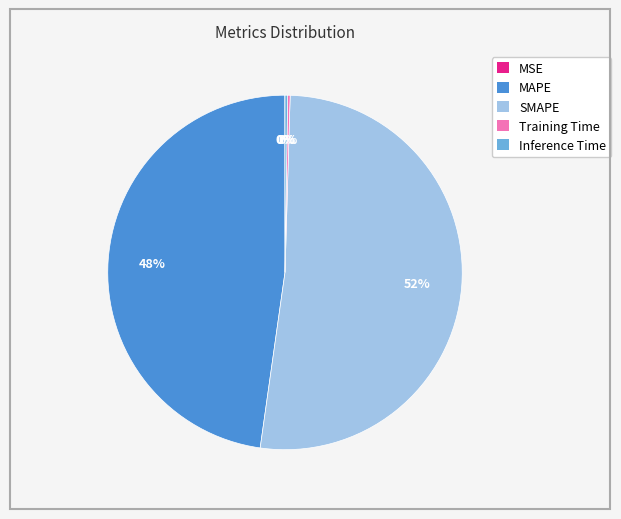

True or false: SMAPE accounts for 64% of the total.

False